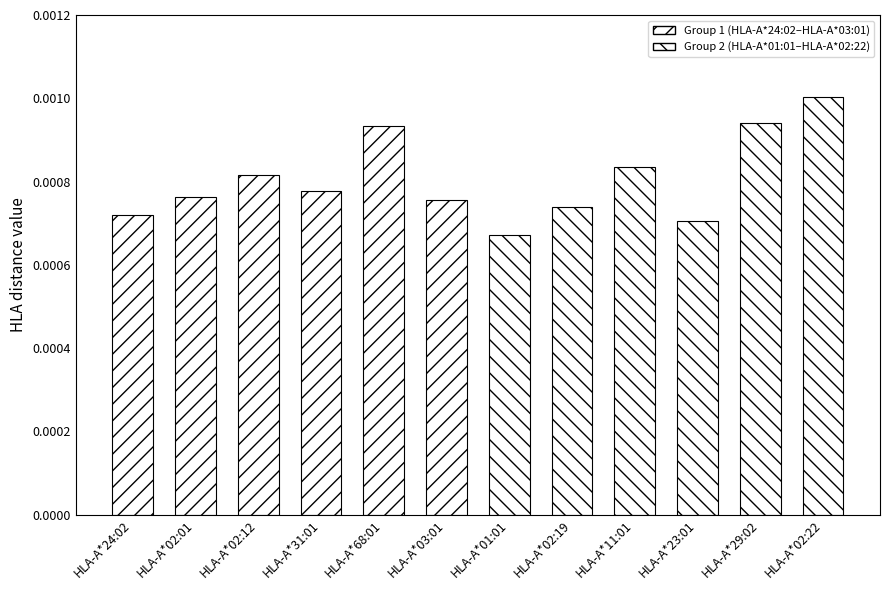

Is it true that HLA-A*24:02 to HLA-A*03:01 equals 0.0 at HLA-A*03:01?

True